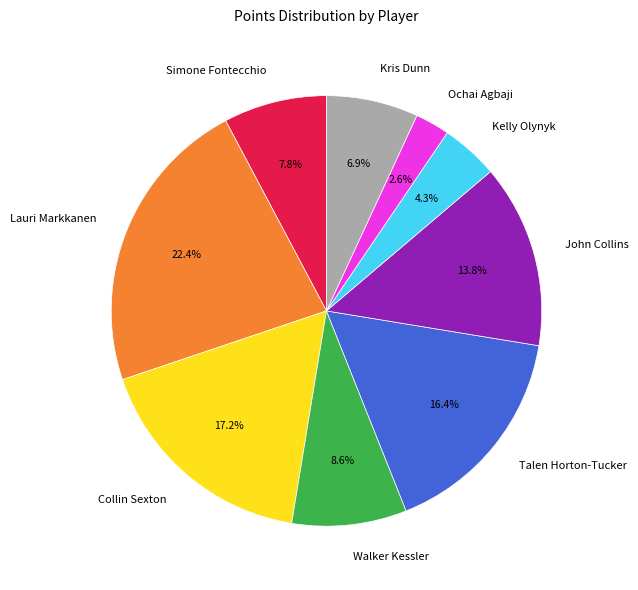

Rank the categories by value from lowest to highest.

Ochai Agbaji, Kelly Olynyk, Kris Dunn, Simone Fontecchio, Walker Kessler, John Collins, Talen Horton-Tucker, Collin Sexton, Lauri Markkanen